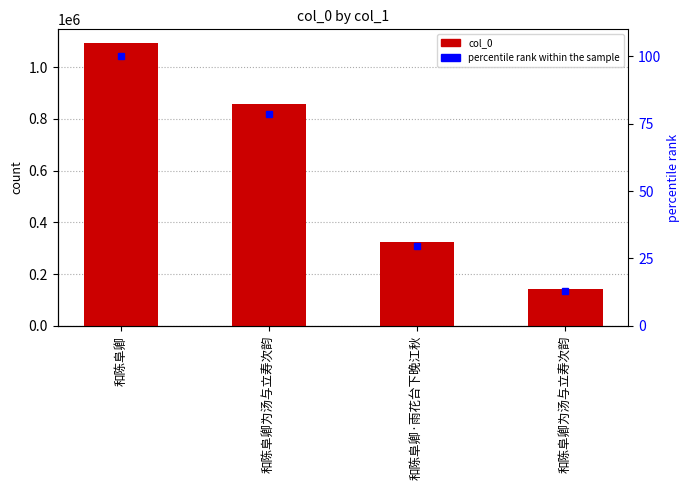

How many values in the col_0 series are below 856332?

2